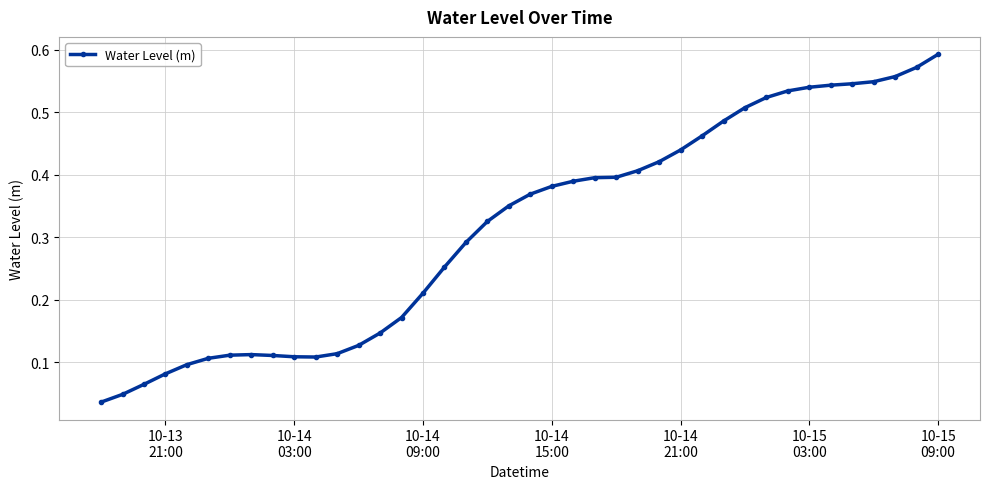

What is the sum of all values?

12.6